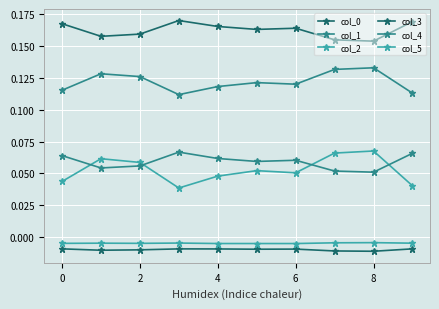

How many lines are shown in the chart?

6